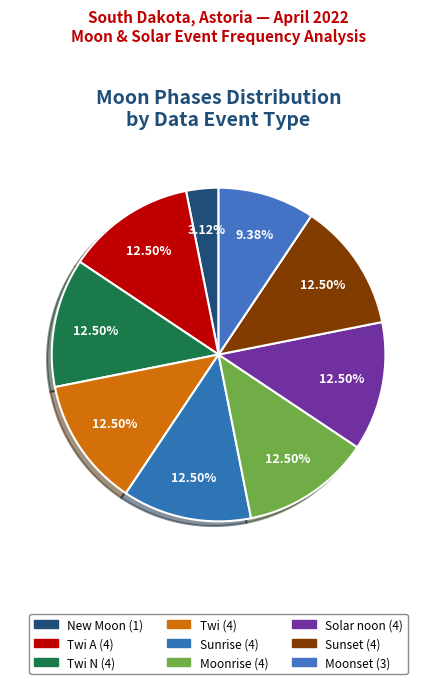

To the nearest percent, what is the average slice percentage?

11%